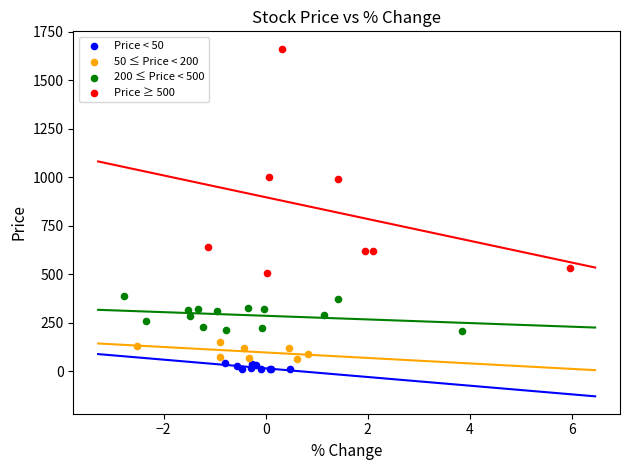

Which series has the largest Y range (max minus min)?

Price ≥ 500